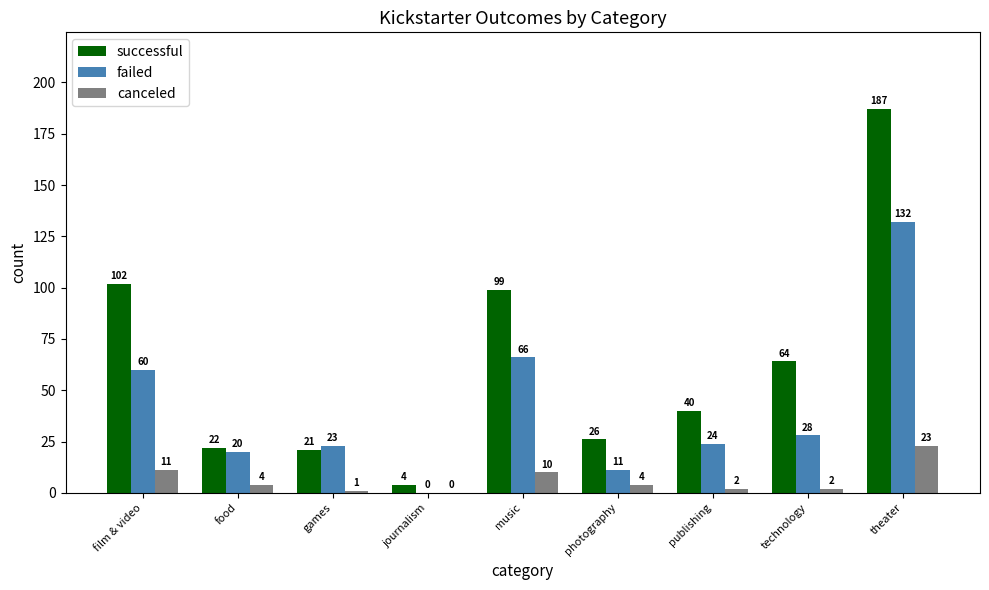

Reading left to right, transcribe all the data shown in this chart.

successful: film & video=102	food=22	games=21	journalism=4	music=99	photography=26	publishing=40	technology=64	theater=187
failed: film & video=60	food=20	games=23	journalism=0	music=66	photography=11	publishing=24	technology=28	theater=132
canceled: film & video=11	food=4	games=1	journalism=0	music=10	photography=4	publishing=2	technology=2	theater=23